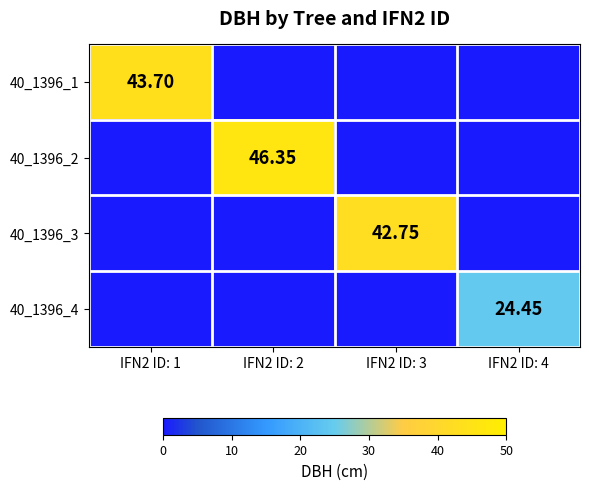

Rank the series by their maximum value, from lowest to highest.

40_1396_4, 40_1396_3, 40_1396_1, 40_1396_2